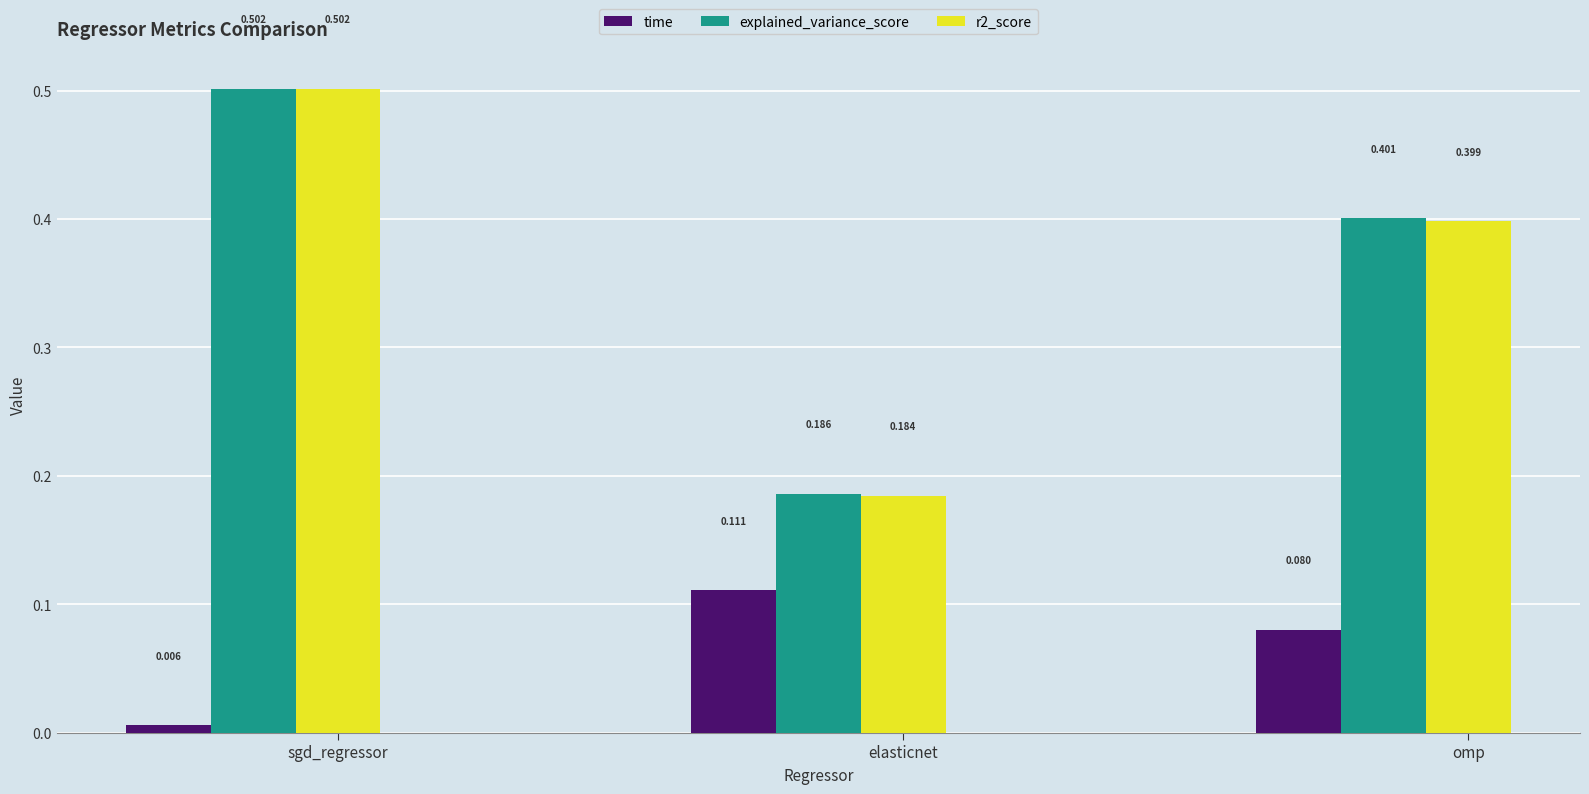

Which series changed the most between sgd_regressor and elasticnet?

r2_score